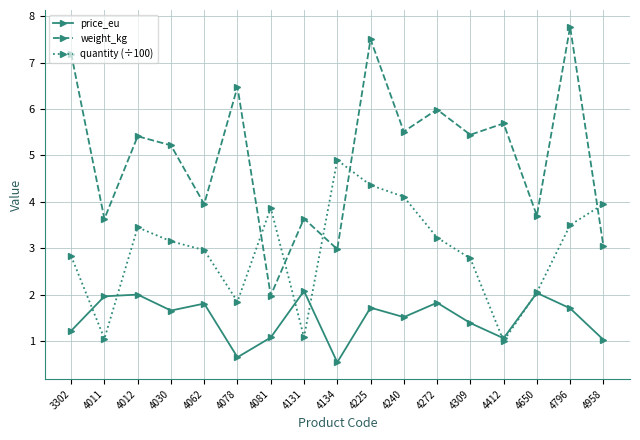

How many lines are shown in the chart?

3